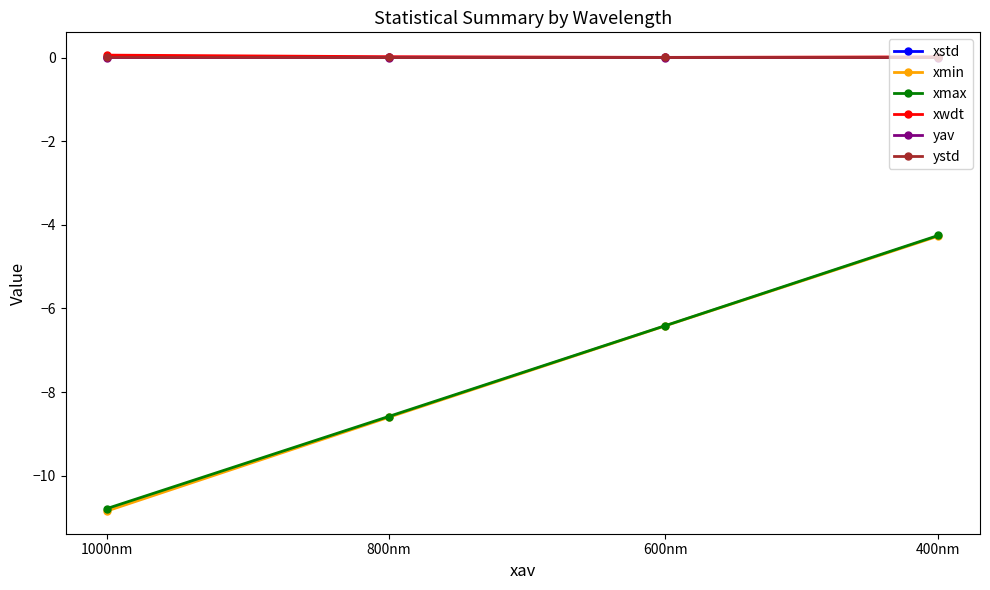

What is the highest value of the xmin series?

-4.3